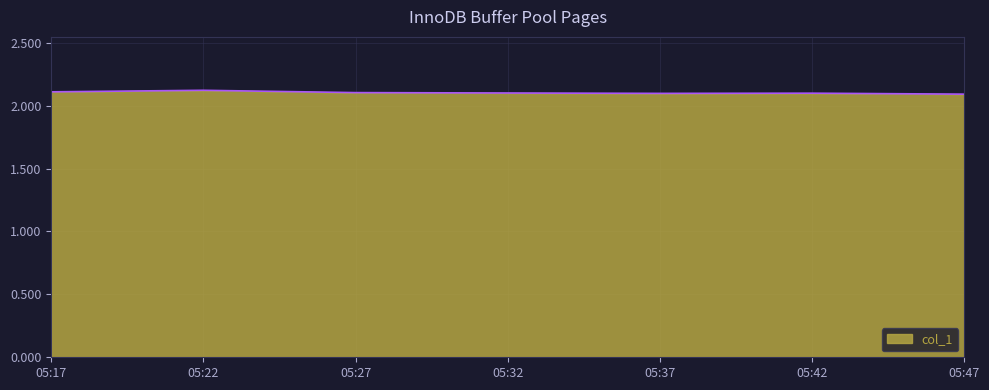

What is the greatest value displayed?

2.1